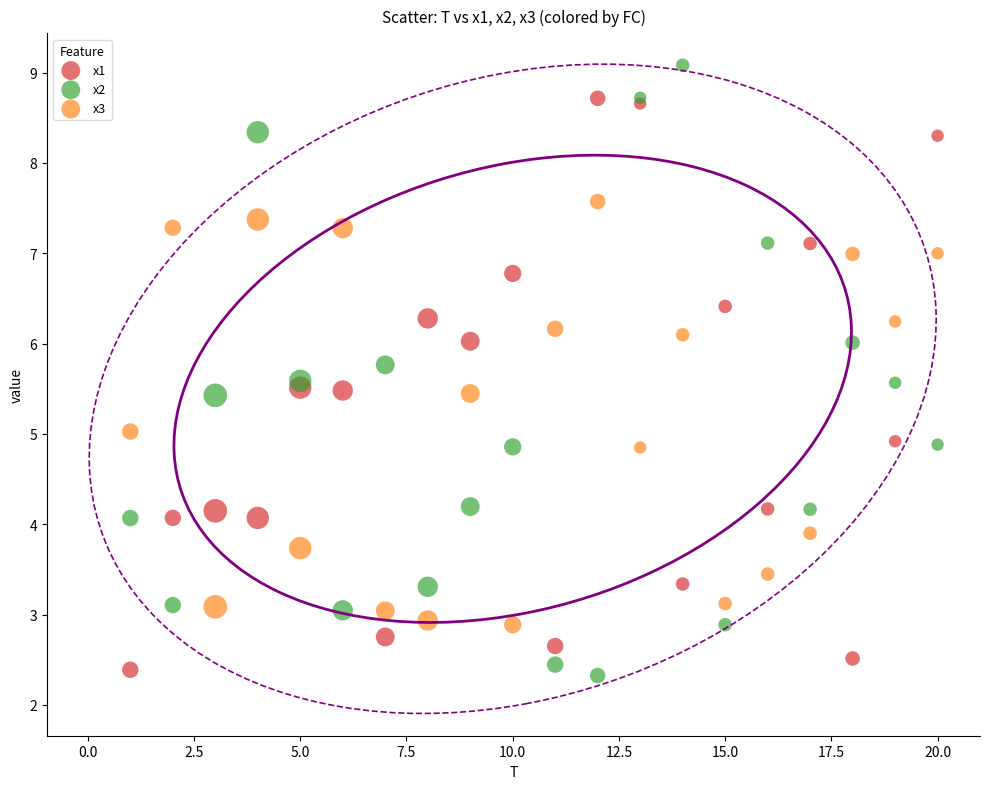

Which series reaches the maximum Y coordinate?

x2